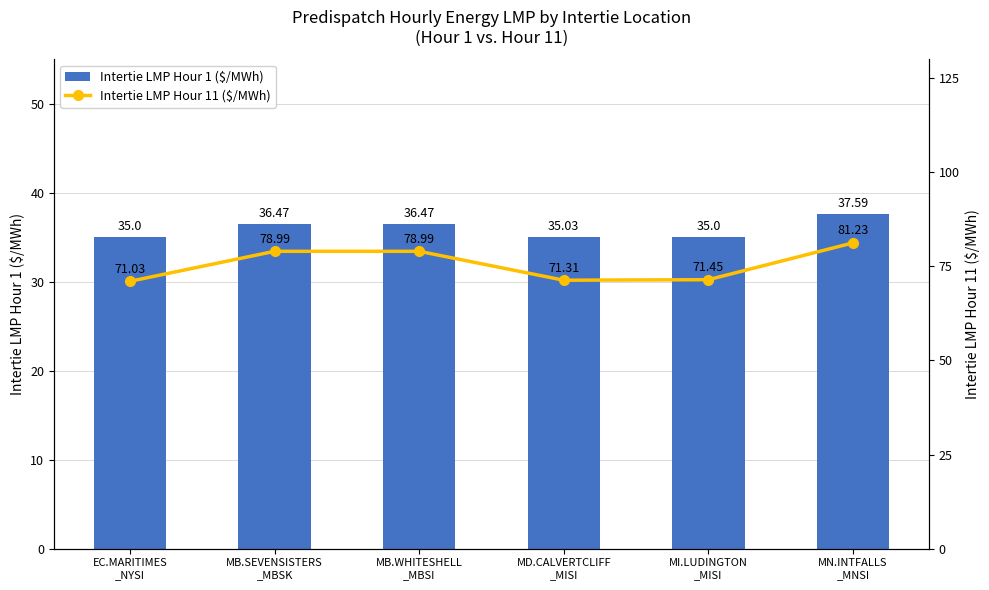

What are all the series names shown in the legend?

Intertie LMP Hour 1 ($/MWh), Intertie LMP Hour 11 ($/MWh)